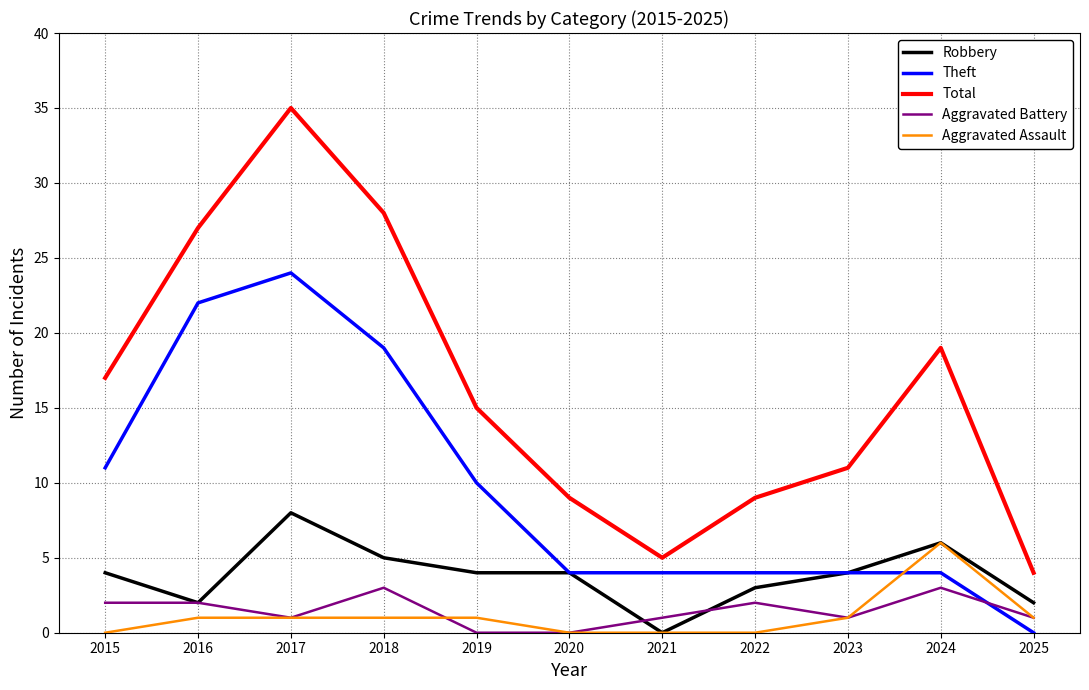

Is this an area chart (filled region under the line)?

No